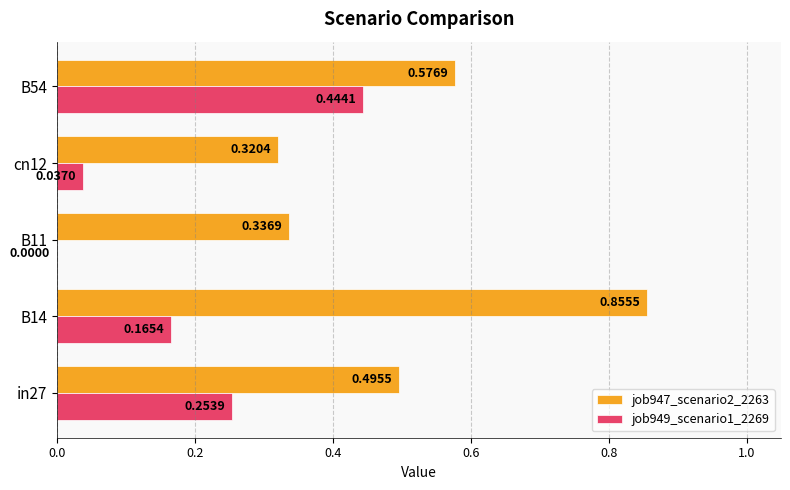

Which series has the widest spread of values?

job947_scenario2_2263